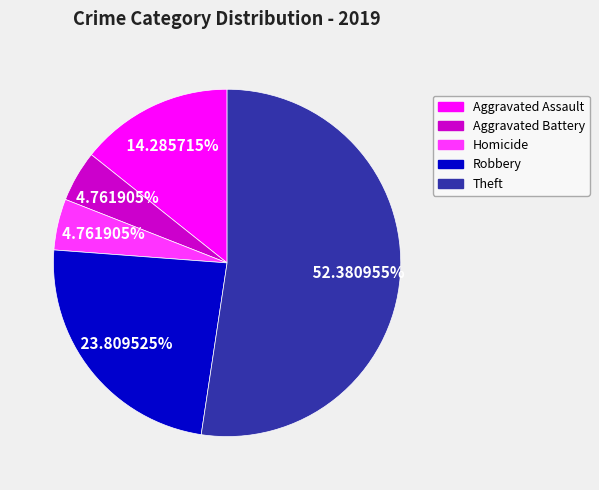

Does any single category account for the majority?

Yes